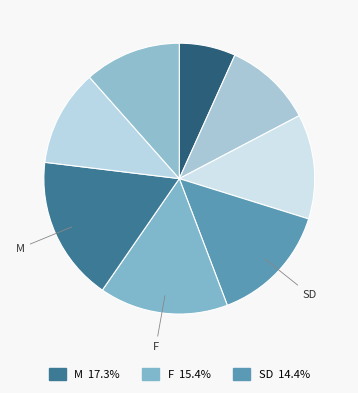

Count the number of slices in the pie.

8